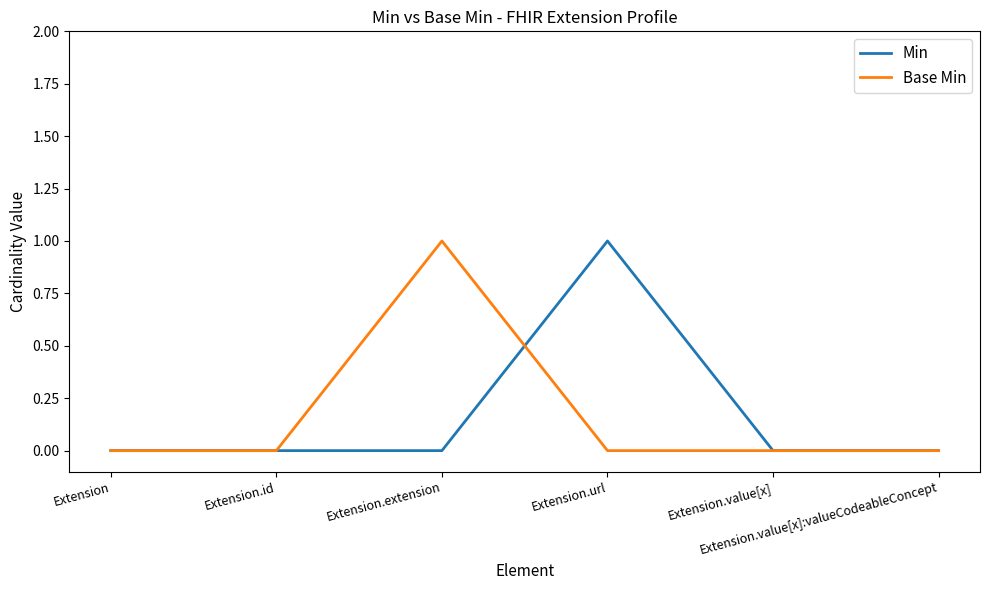

Is it true that Min equals 1 at Extension?

False